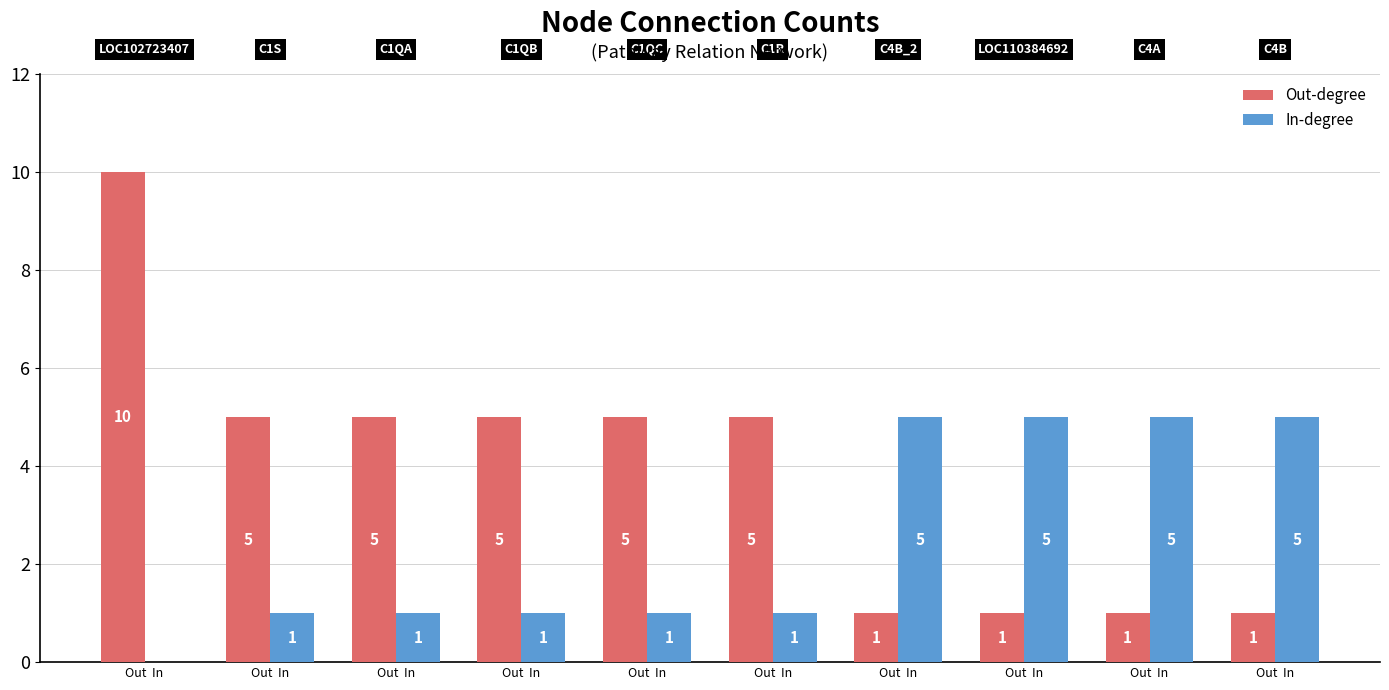

Count the number of data series in this chart.

2